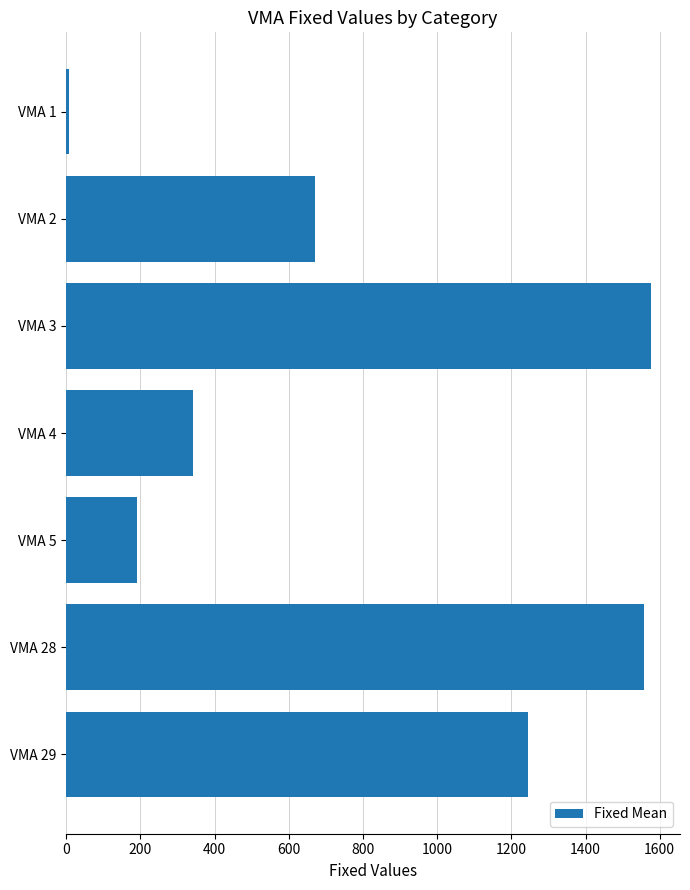

What is the difference between the values at VMA 4 and VMA 2?

329.9